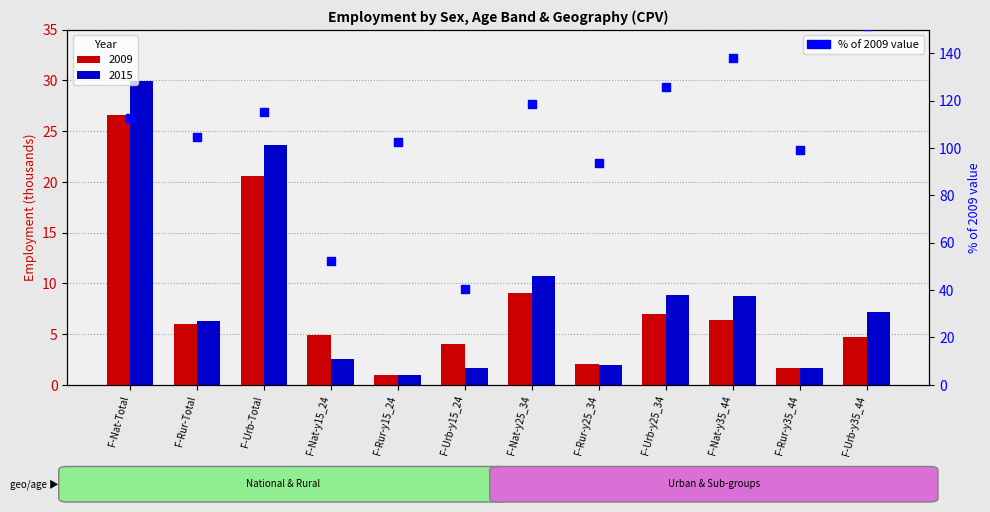

Between F-Nat-y15_24 and F-Rur-y25_34, which is larger?

F-Rur-y25_34